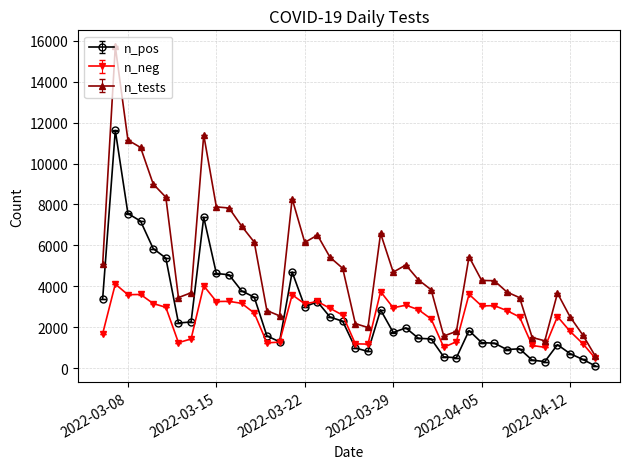

Rank the series by their maximum value, from lowest to highest.

n_neg, n_pos, n_tests